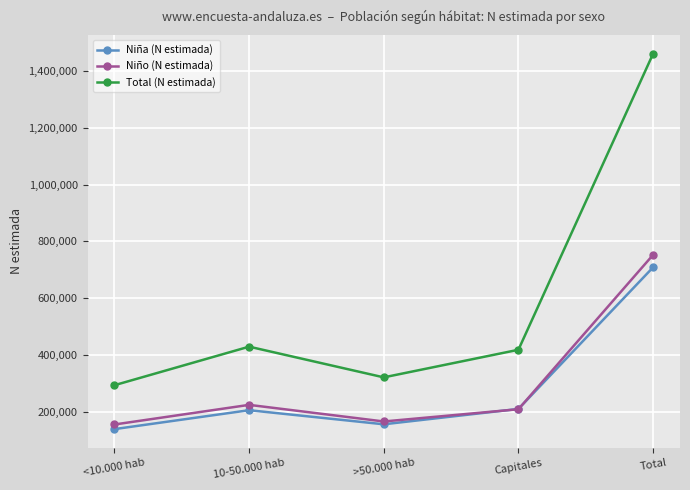

What is the label of the 3rd point from the right?

>50.000 hab